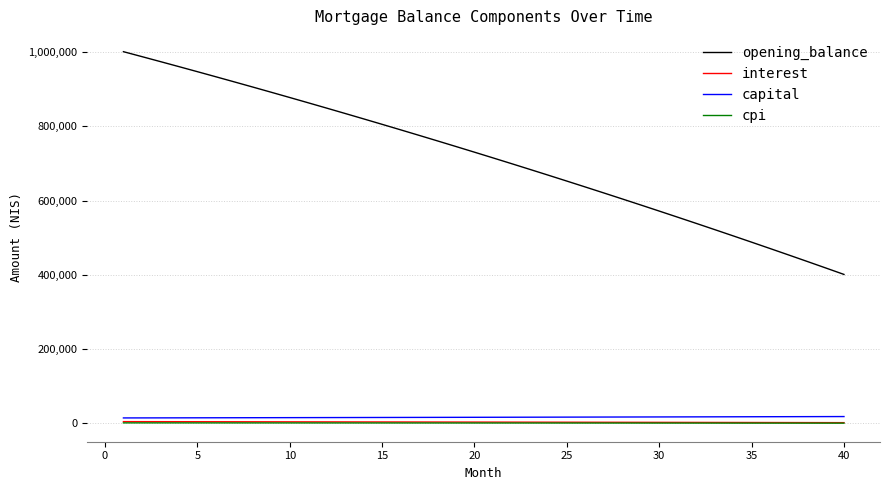

Which series has the largest total across all categories?

opening_balance